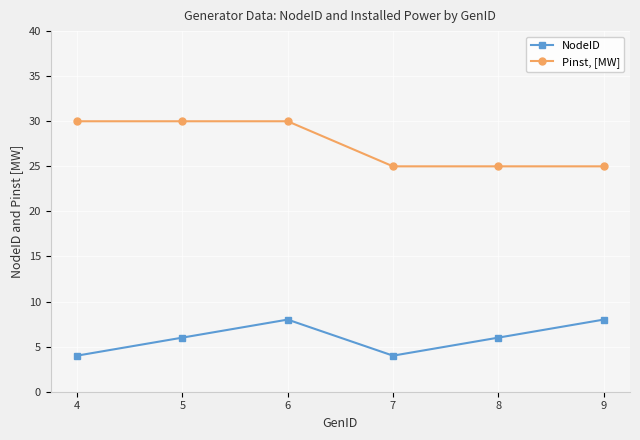

What value does the NodeID series have at 7?

4